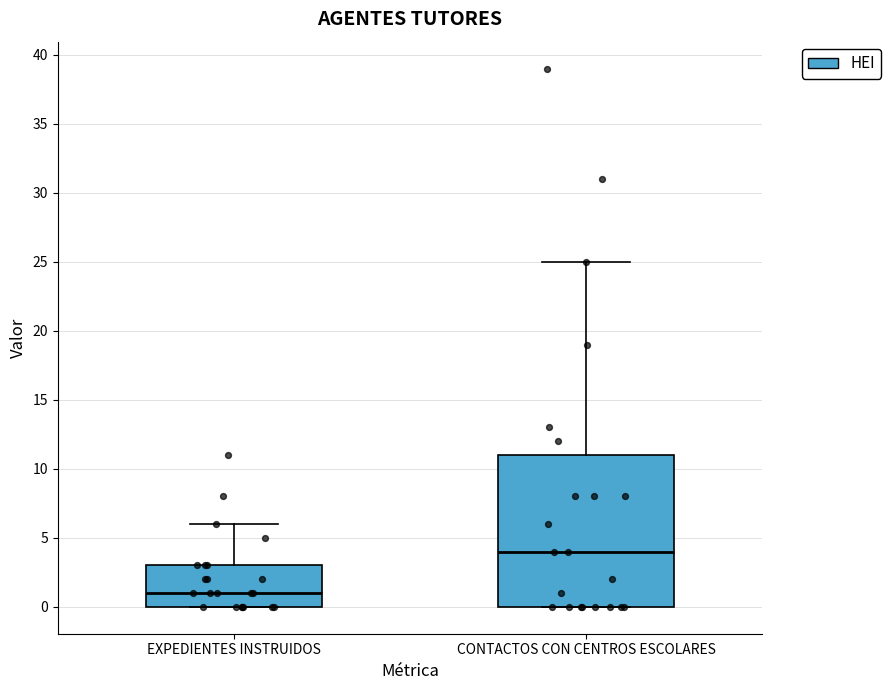

Reading left to right, read every box against the y-axis: the position of its median line, the range the box covers, and the ends of its whiskers. The values are not printed on the chart, so give them approximately, as read against the axis.

EXPEDIENTES INSTRUIDOS: median 1, box 0 to 3, whiskers 0 to 6
CONTACTOS CON CENTROS ESCOLARES: median 4, box 0 to 11, whiskers 0 to 25